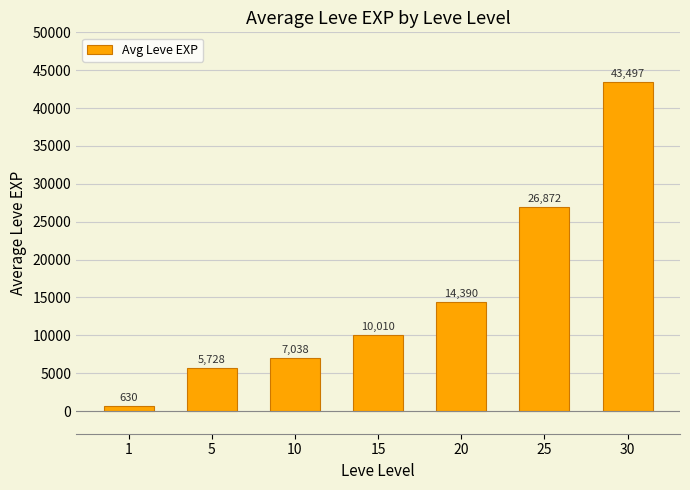

Reading right to left, list all the values displayed in this chart.

30=43497	25=26872	20=14390	15=10010	10=7038	5=5728	1=630